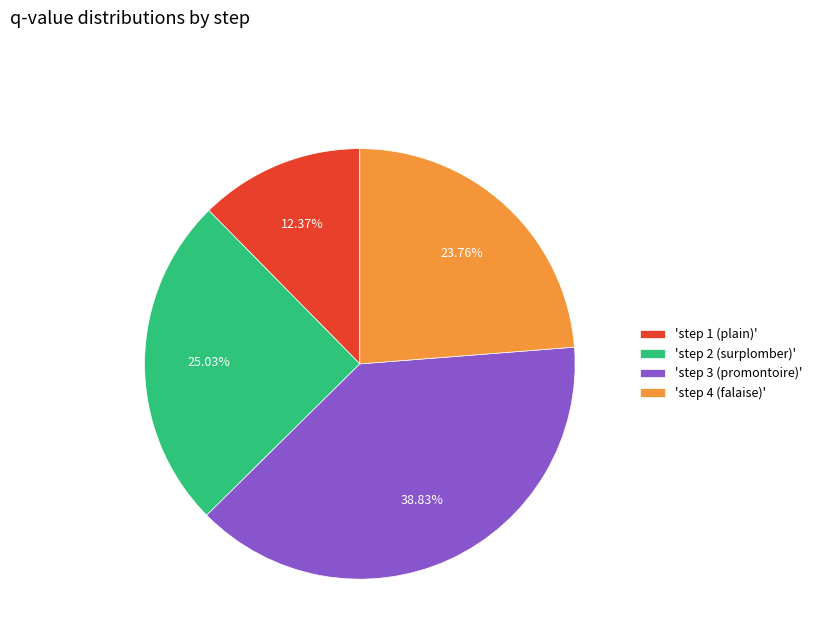

Is the sum of 'step 3 (promontoire)' and 'step 2 (surplomber)' greater than half?

Yes